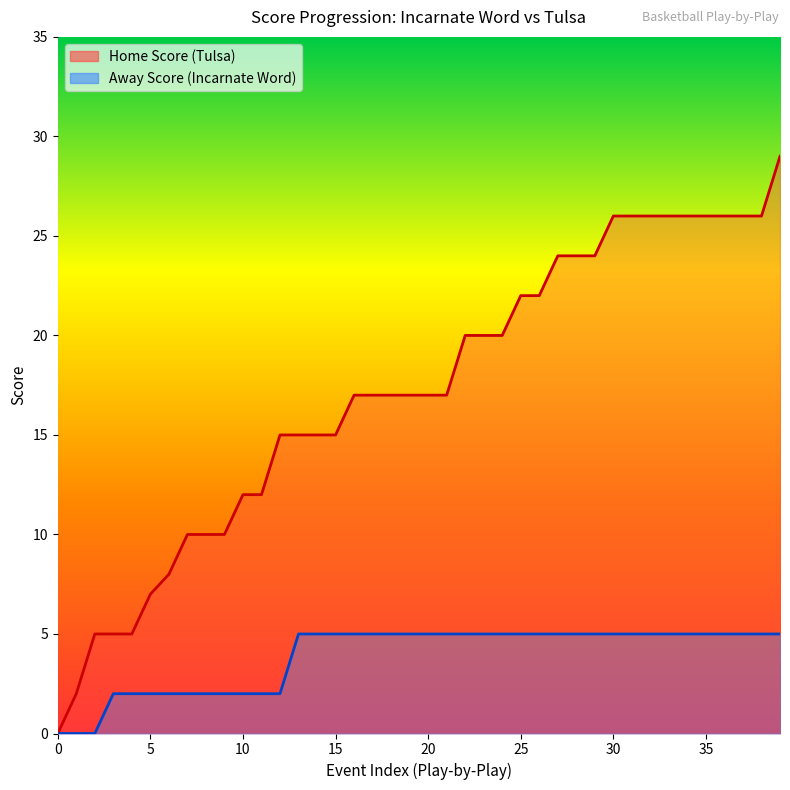

What is the value of the Away Score point at the 6th from the left?

2